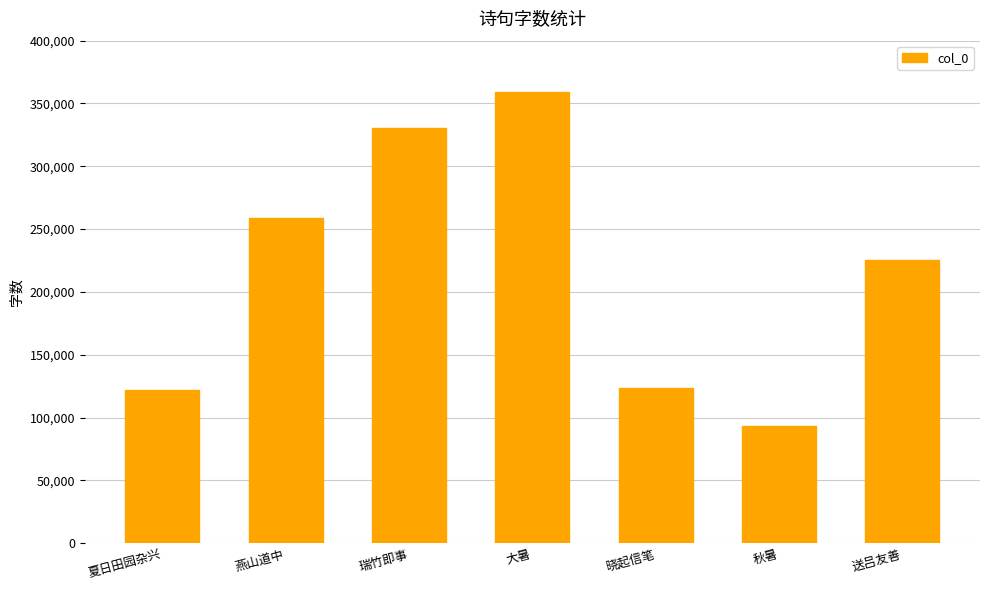

What is the difference between the maximum and second lowest values?

237476